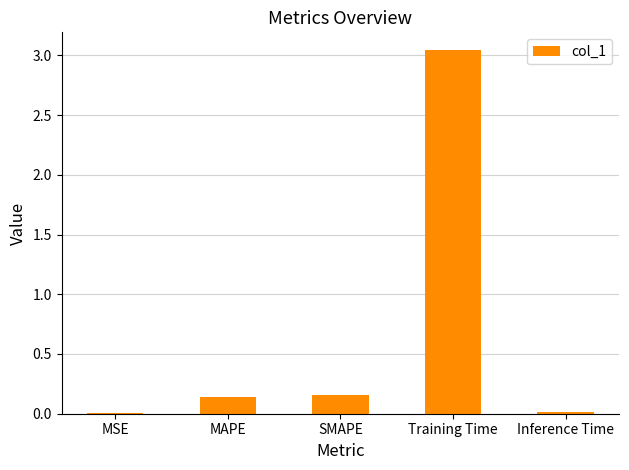

What is the change in value from MAPE to Training Time?

+2.9